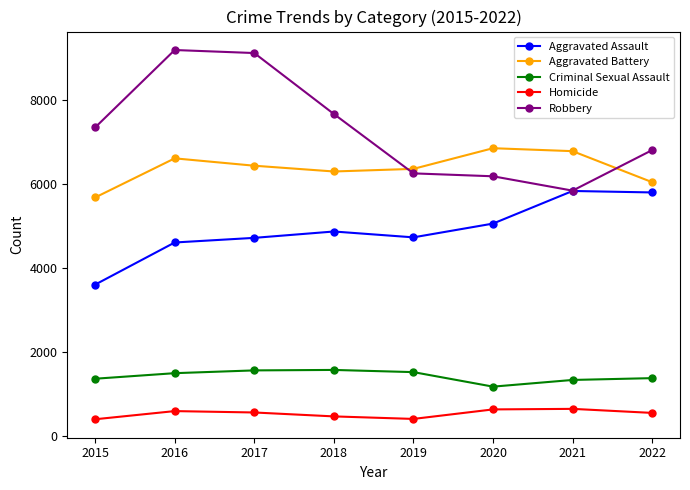

What is the value of the Aggravated Battery point at the 3rd from the left?

6433